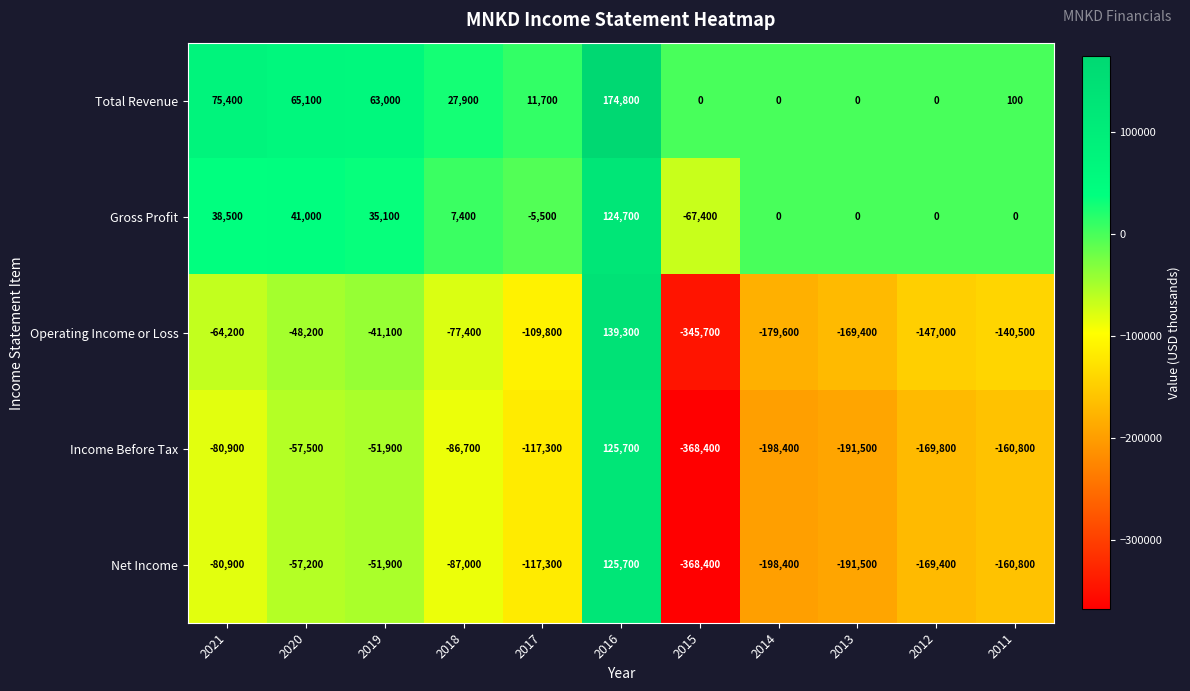

Read the Income Before Tax value at 2021, to the nearest 10.

-80900